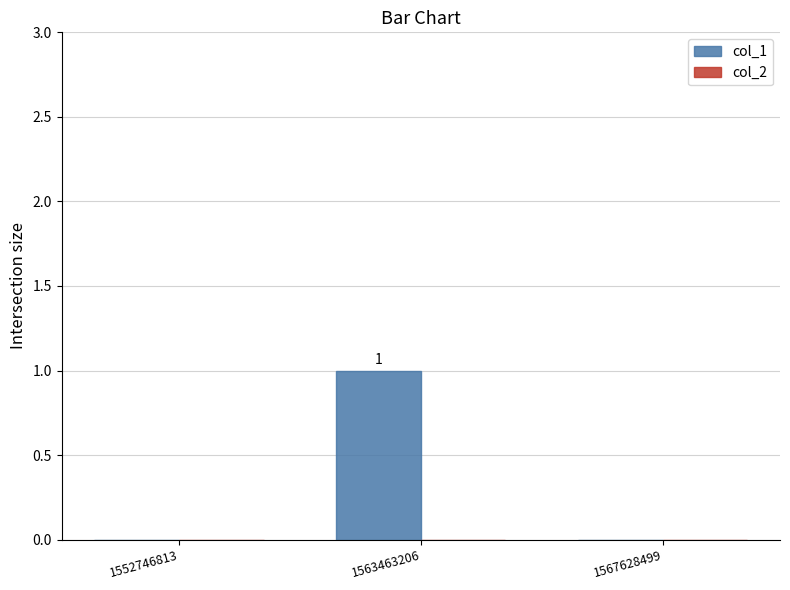

True or false: the data shows -1 at 1567628499.

False